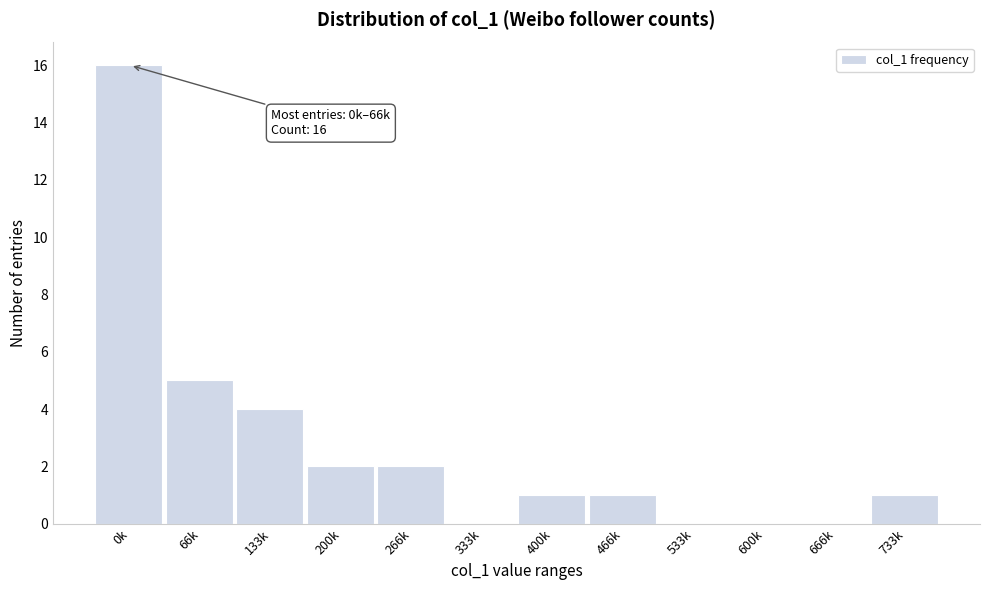

Between 66k and 666k, which is larger?

66k